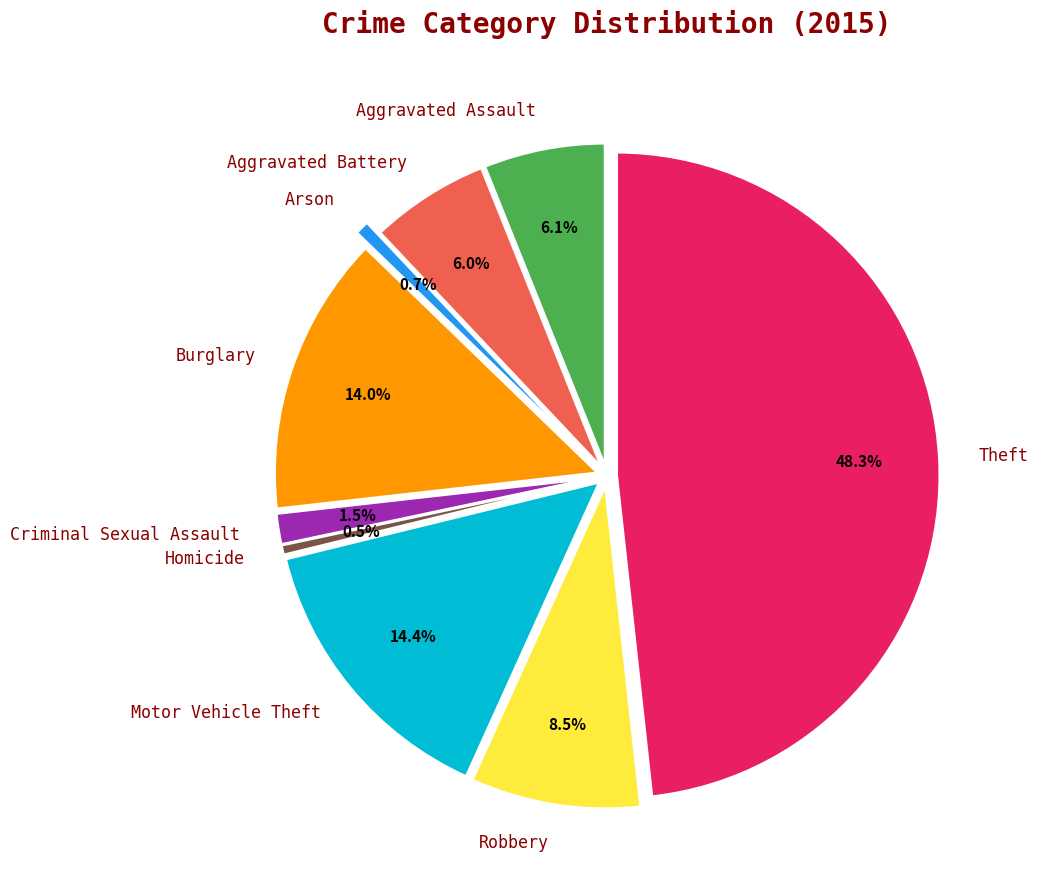

Approximately how many times larger is the value at Arson compared to Burglary?

0.1